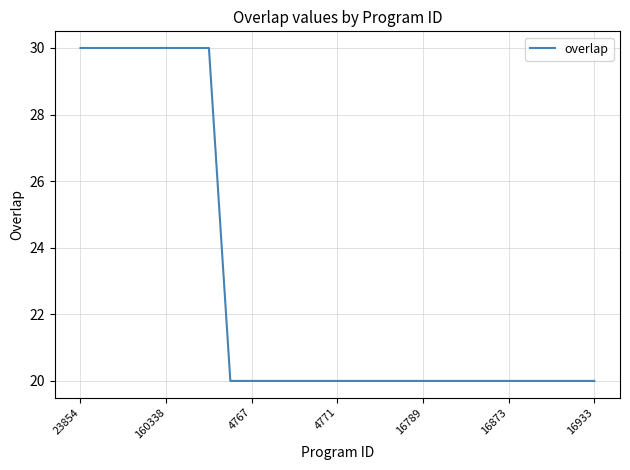

What is the difference between the maximum and minimum values?

10